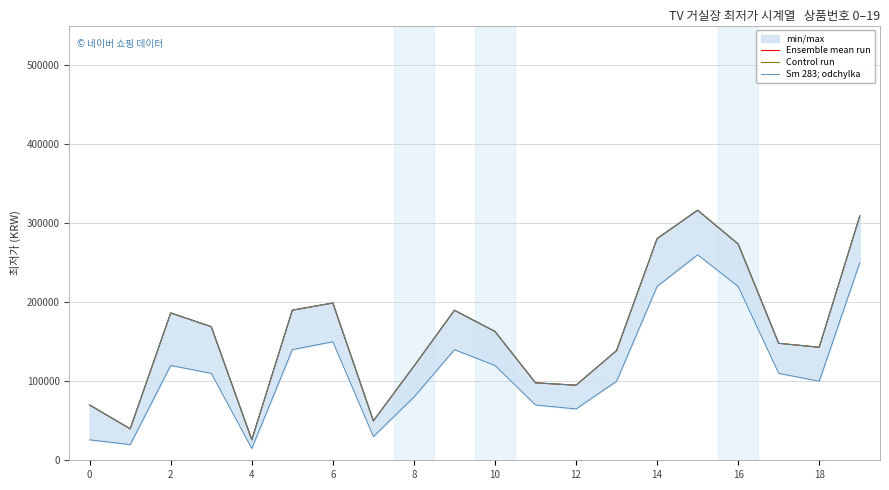

Where is Sm 283; odchylka nearest to the value 171150?

6